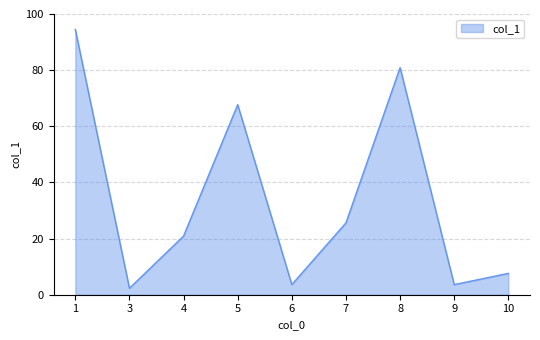

What is the ratio of the value at 7 to the value at 8?

0.3